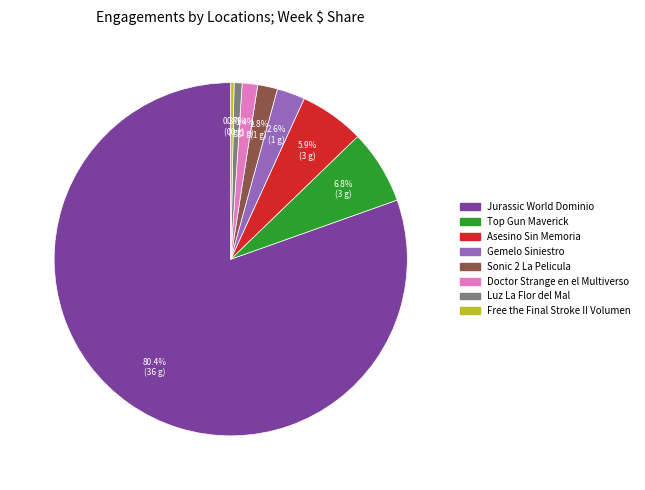

The Luz La Flor del Mal slice represents 1% of the pie. True or false?

True